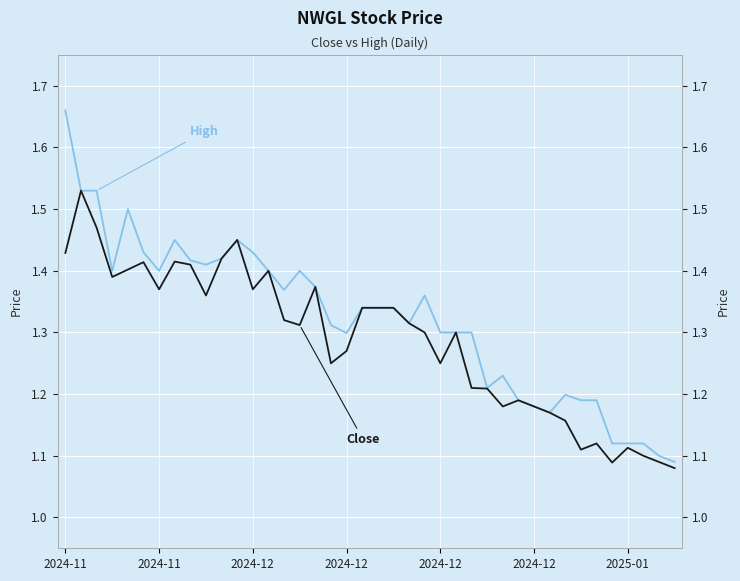

List the series in order of their overall mean, highest first.

High, Close